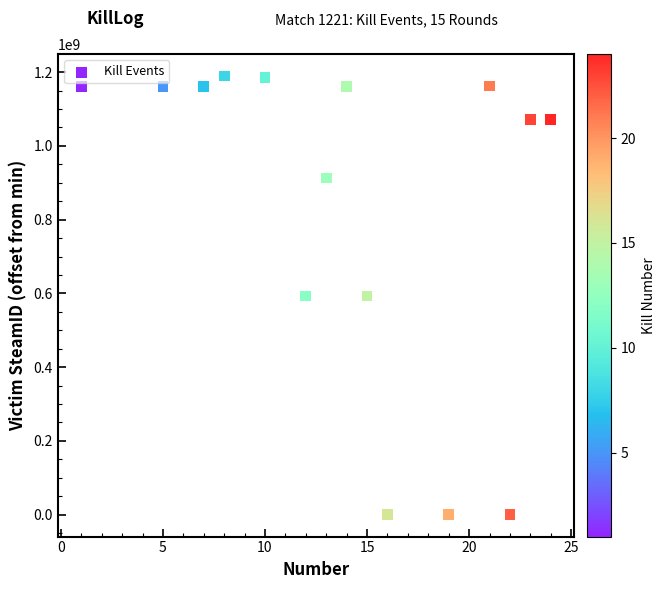

What is the range of Y values (max minus min)?

1189195683